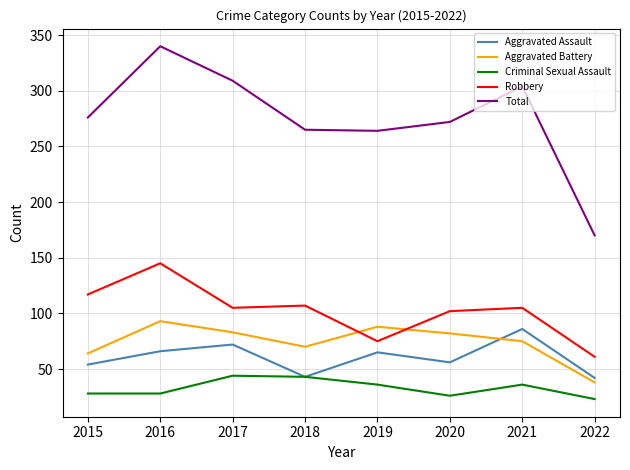

True or false: Robbery has more than 1 points higher than both neighbors.

True